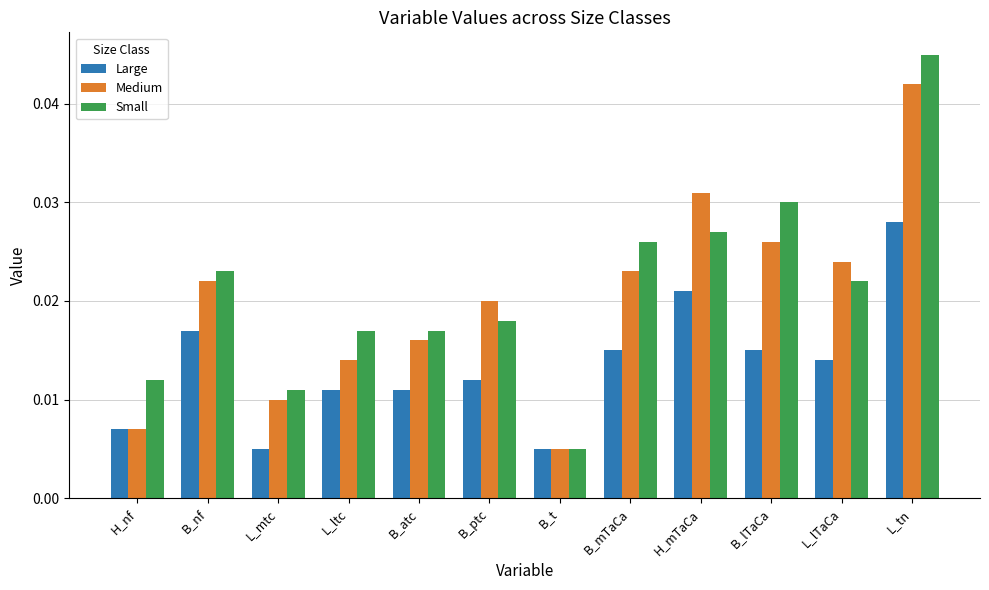

What is the label of the 5th bar from the right?

B_mTaCa